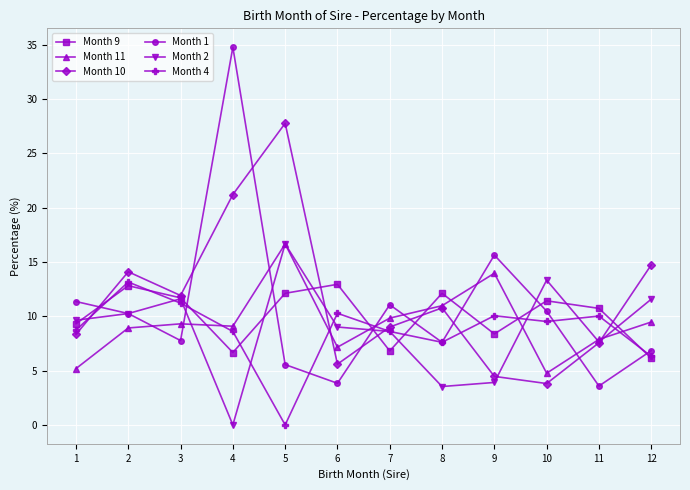

What is the value of the Month 1 point at the 1st from the left?

11.4